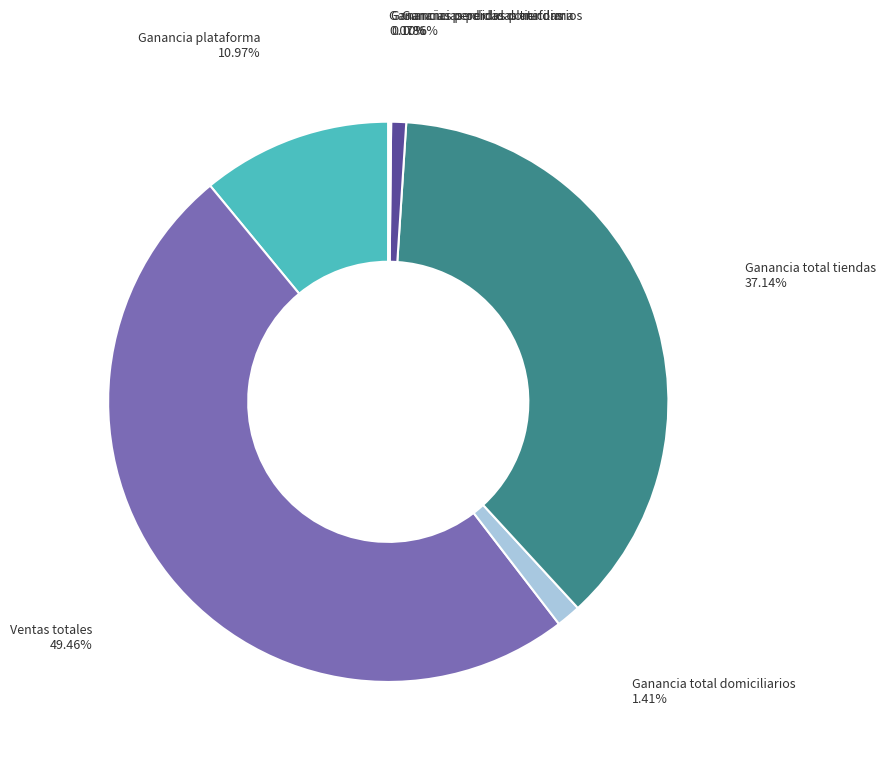

Is there a majority slice in this chart?

No